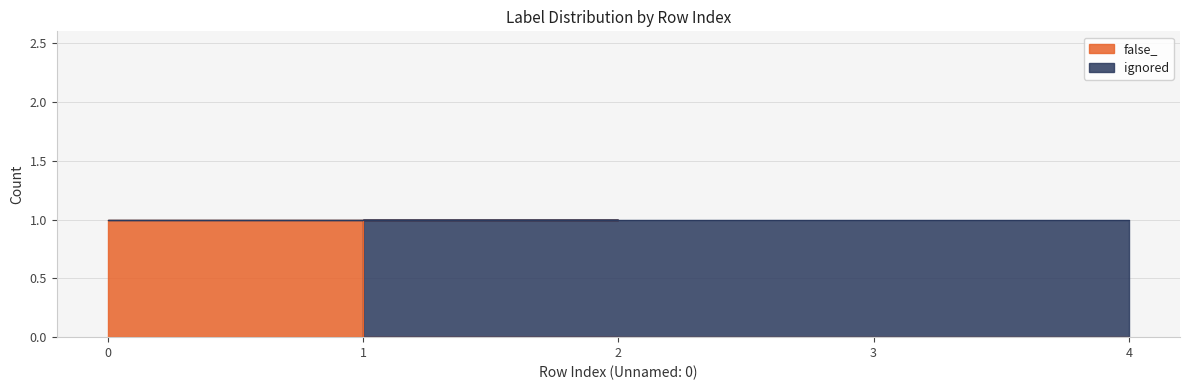

Where is the data nearest to the value 0?

1